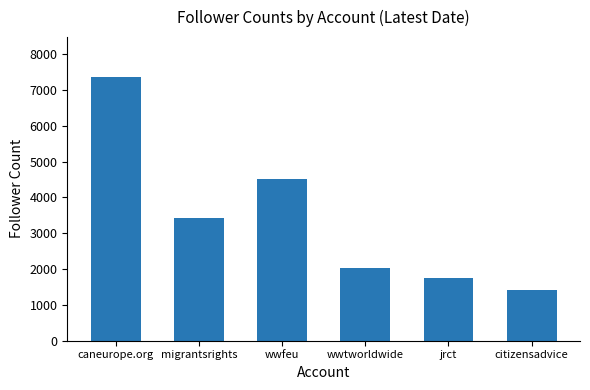

The value at wwfeu is 4522. True or false?

True